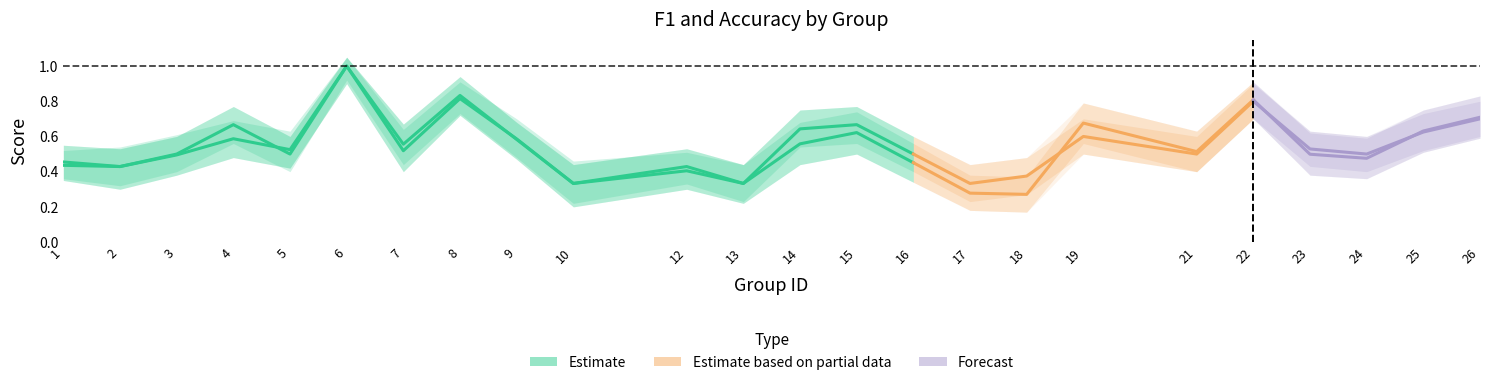

Count the accuracy values in the range 0 to 1.

24